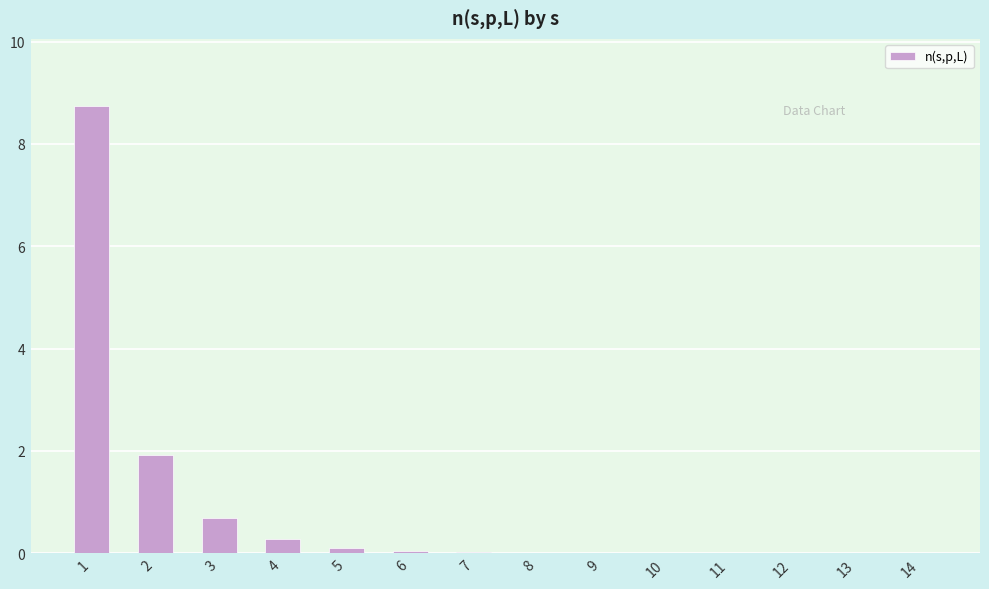

Are the bars horizontal?

No